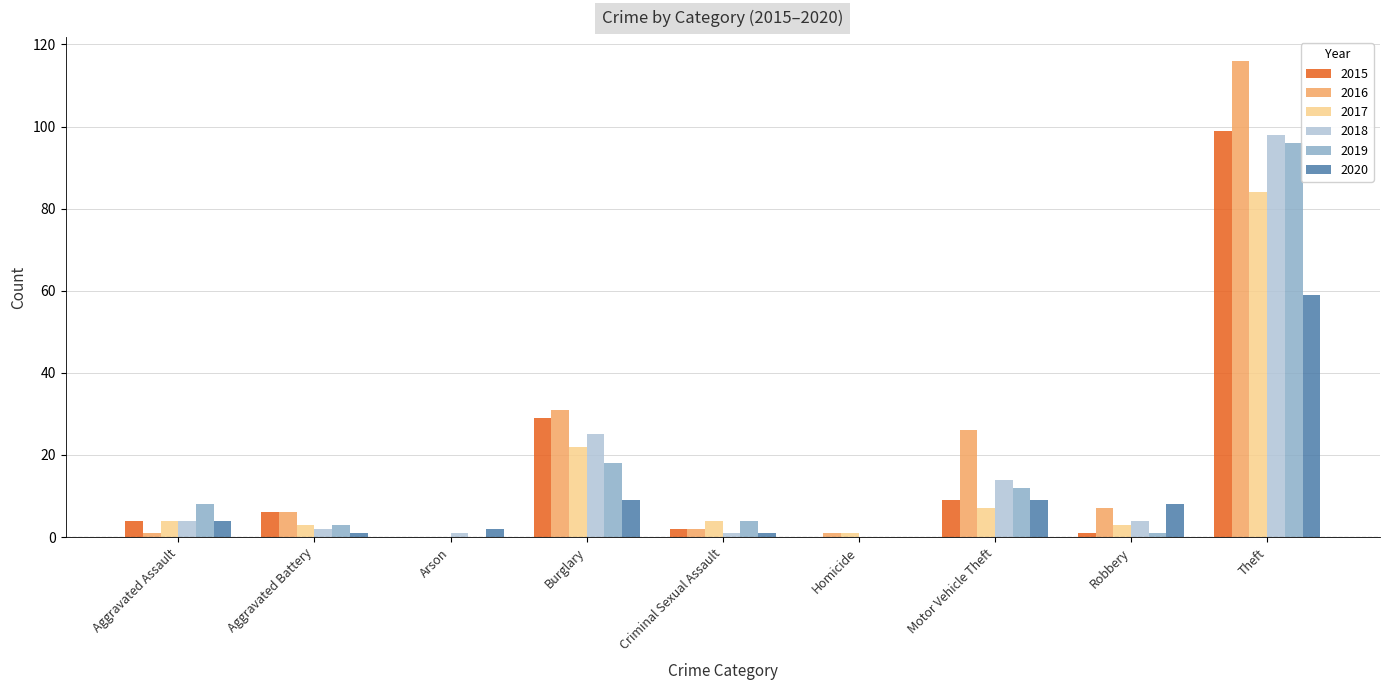

What are all the series names shown in the legend?

2015, 2016, 2017, 2018, 2019, 2020